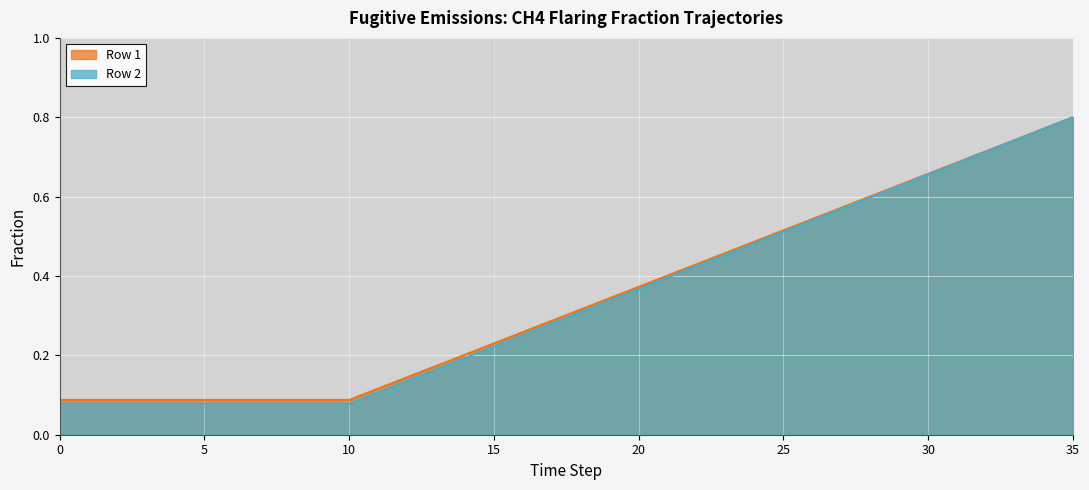

What is the sum of the Row 2 values at 26 and 13?

0.7